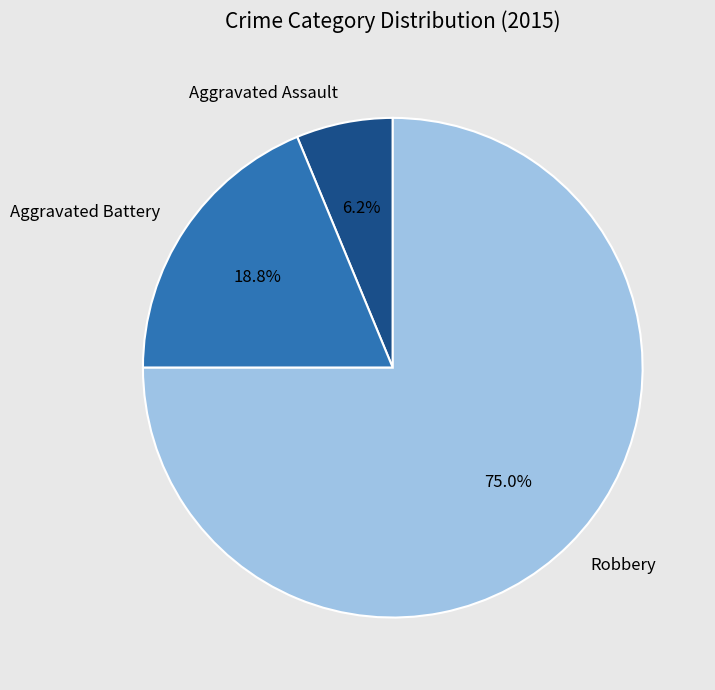

Which category accounts for the majority?

Robbery